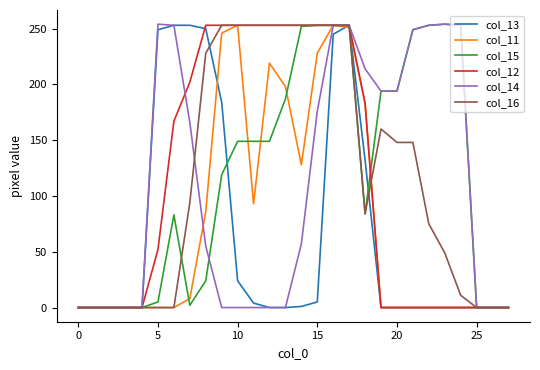

What is the maximum value shown in the chart?

254